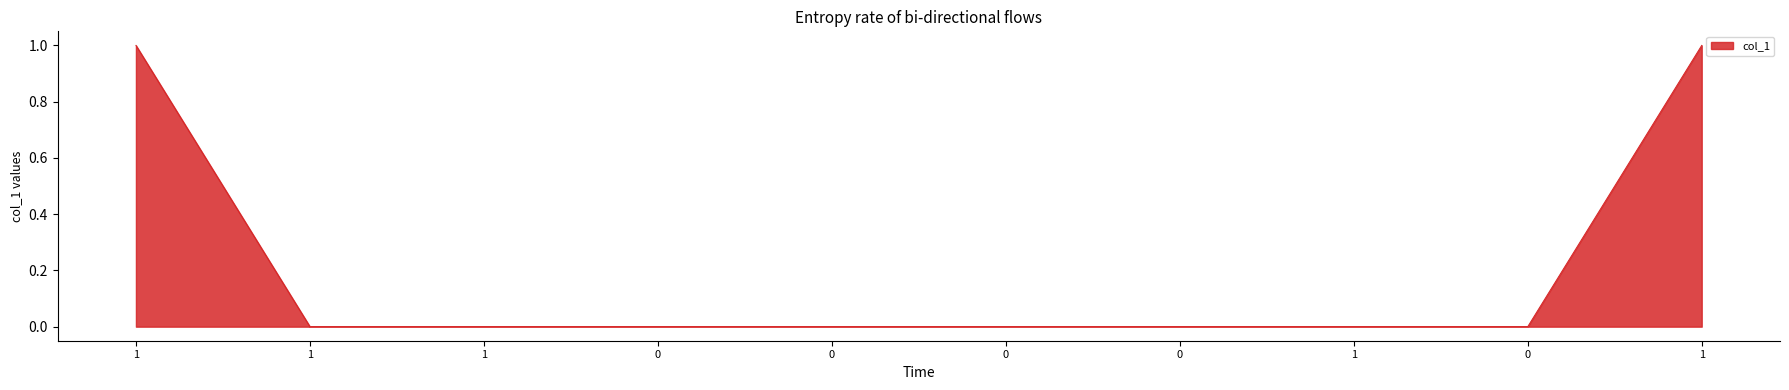

The value at 1 is 0. True or false?

False